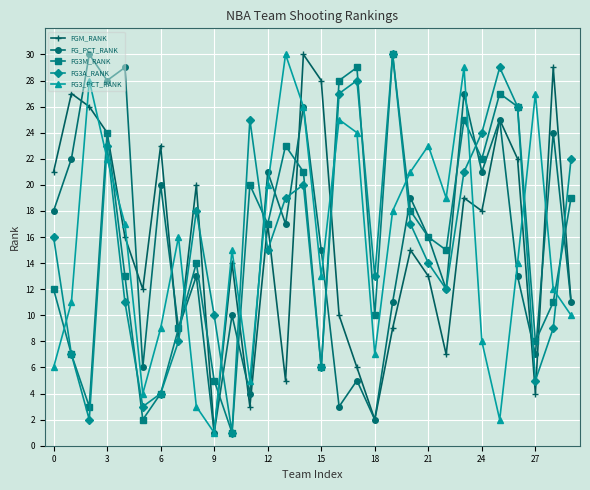

True or false: FG3A_RANK has more than 0 interior local peaks.

True